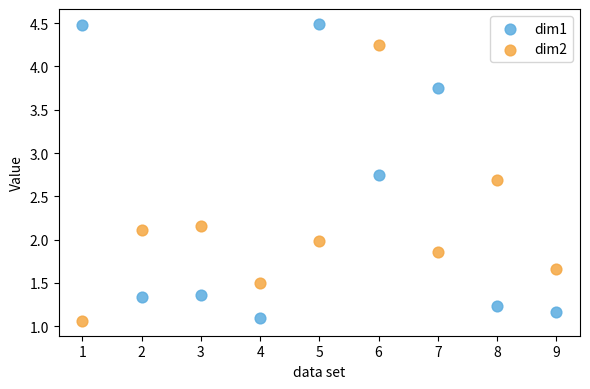

What are all the series names shown in the legend?

dim1, dim2